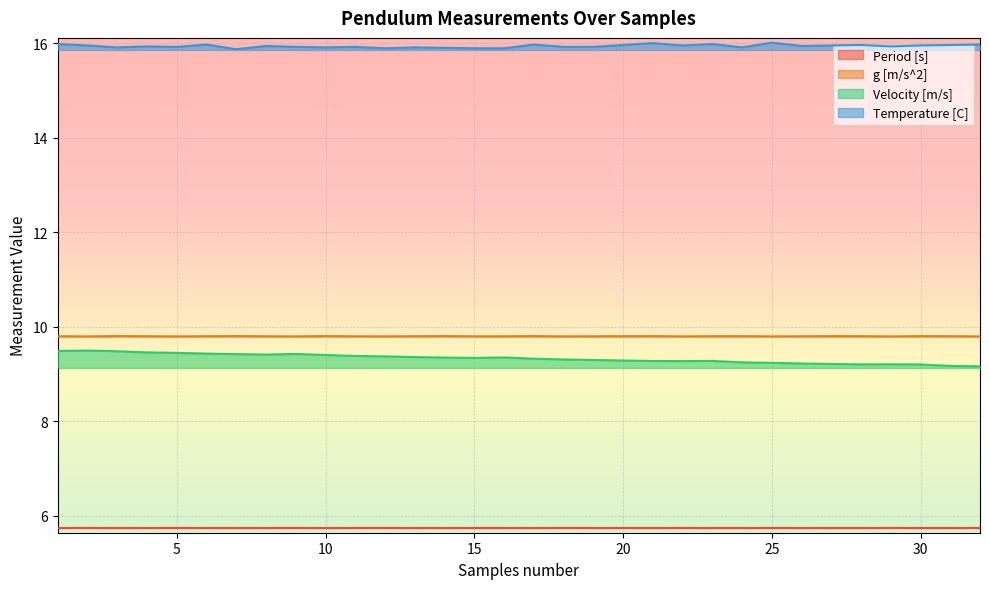

Is the value of g [m/s^2] at 10 greater than the value of Velocity [m/s] at 32?

Yes